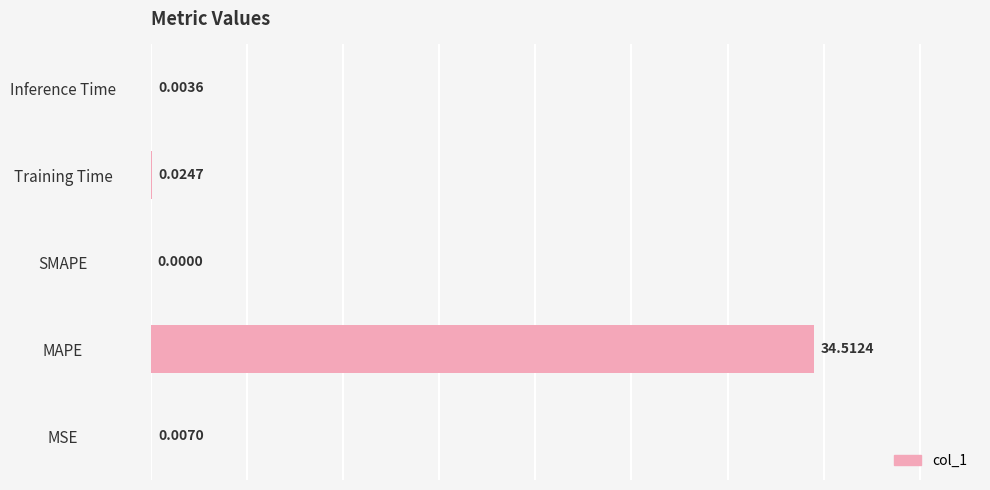

How many values are above zero?

4